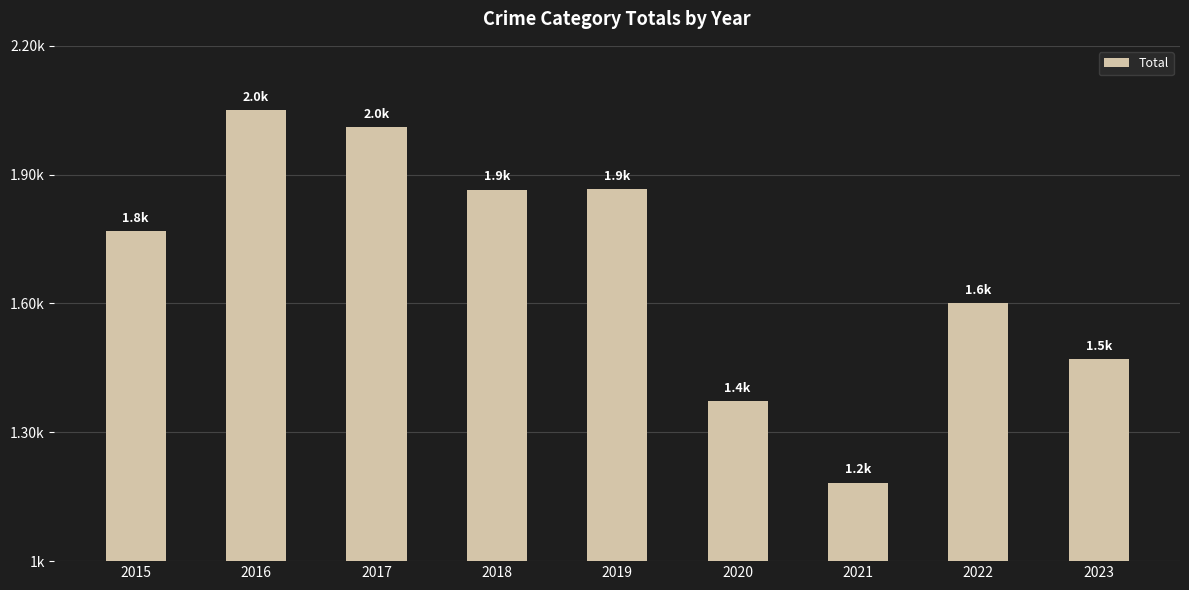

Between 2021 and 2018, which is larger?

2018